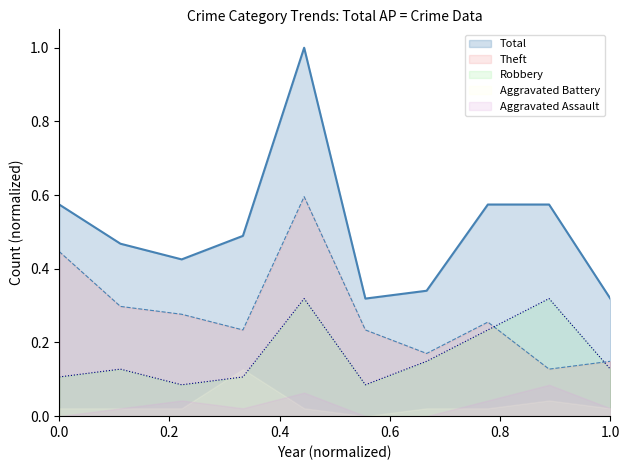

True or false: Theft and Total intersect in this chart.

False